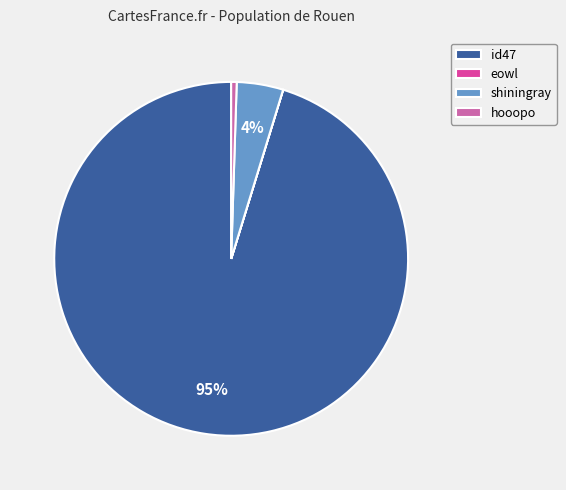

Which has a higher value, id47 or shiningray?

id47